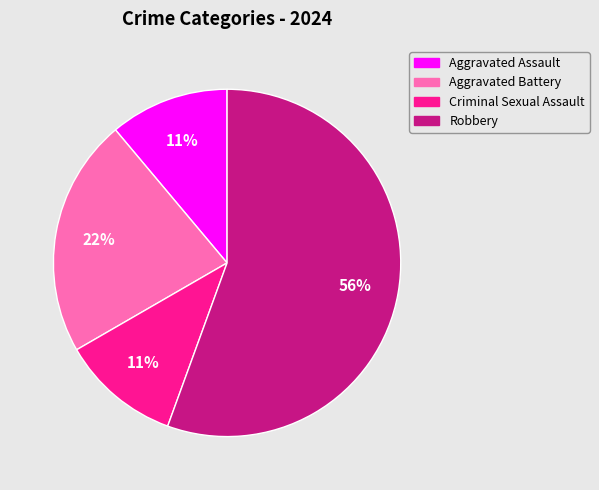

To the nearest percent, what portion does Aggravated Assault represent?

11%